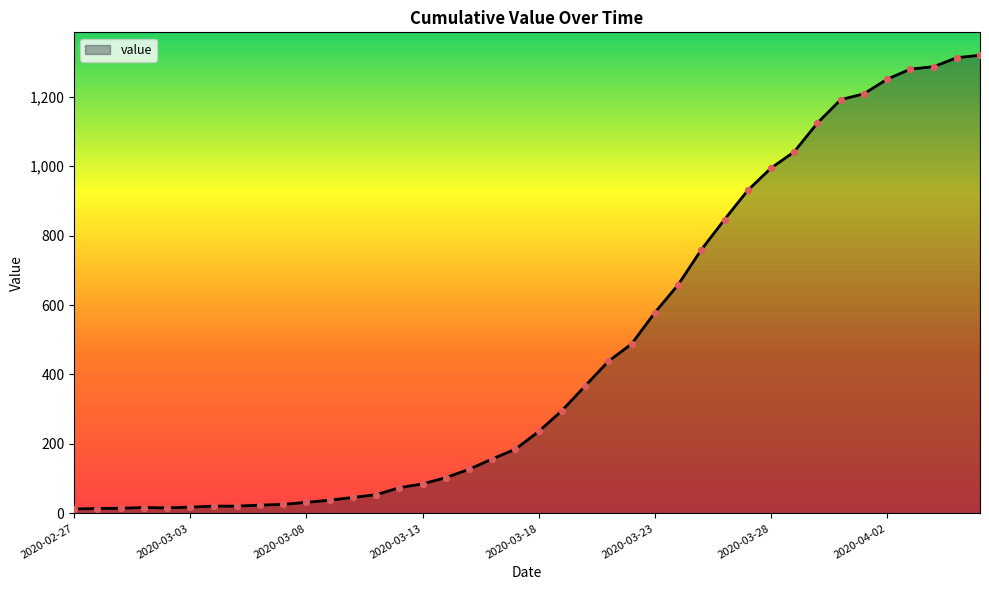

What is the greatest value displayed?

1319